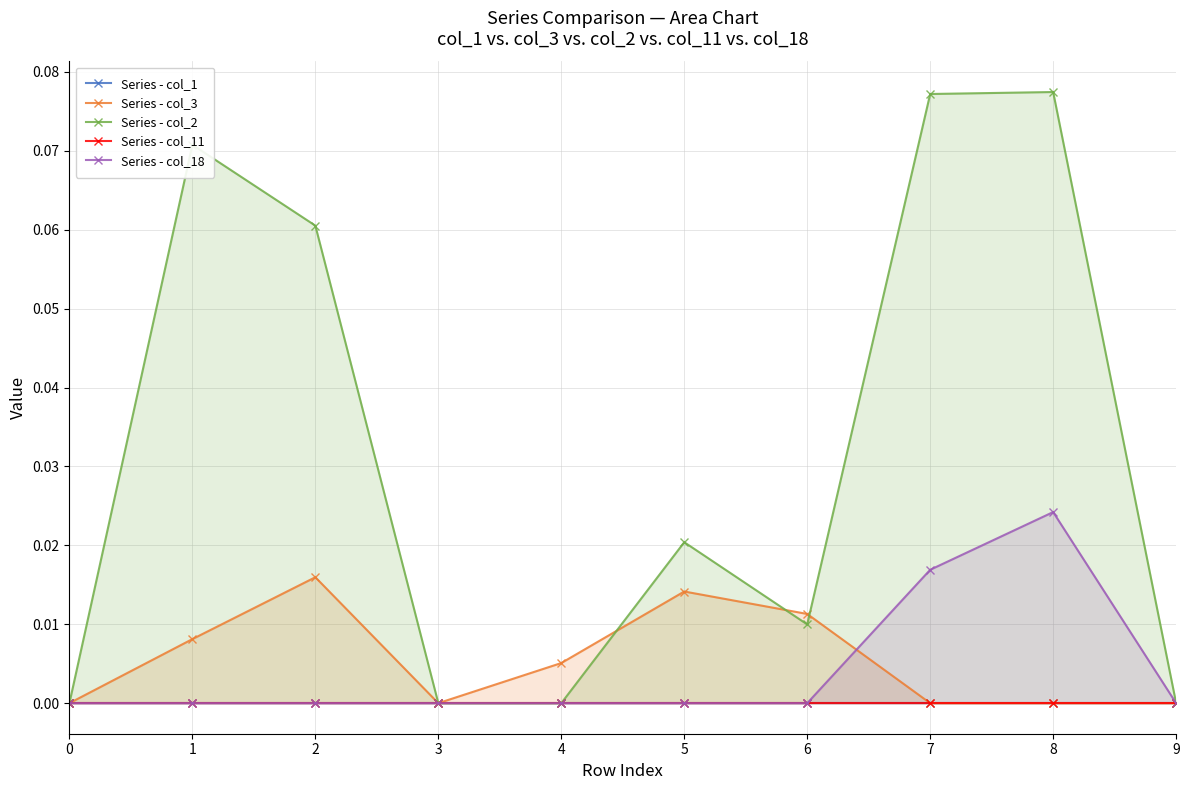

Reading left to right, transcribe all the data shown in this chart.

Series - col_1: 0=0.0	1=0.0	2=0.0	3=0.0	4=0.0	5=0.0	6=0.0	7=0.0	8=0.0	9=0.0
Series - col_3: 0=0.0	1=0.0	2=0.0	3=0.0	4=0.0	5=0.0	6=0.0	7=0.0	8=0.0	9=0.0
Series - col_2: 0=0.0	1=0.1	2=0.1	3=0.0	4=0.0	5=0.0	6=0.0	7=0.1	8=0.1	9=0.0
Series - col_11: 0=0.0	1=0.0	2=0.0	3=0.0	4=0.0	5=0.0	6=0.0	7=0.0	8=0.0	9=0.0
Series - col_18: 0=0.0	1=0.0	2=0.0	3=0.0	4=0.0	5=0.0	6=0.0	7=0.0	8=0.0	9=0.0